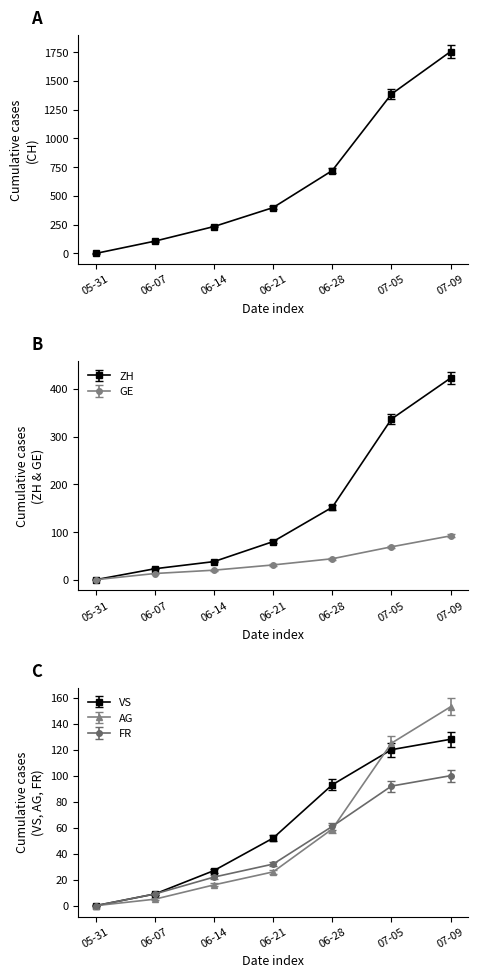

List the labels in order of CH value, smallest first.

05-31, 06-07, 06-14, 06-21, 06-28, 07-05, 07-09